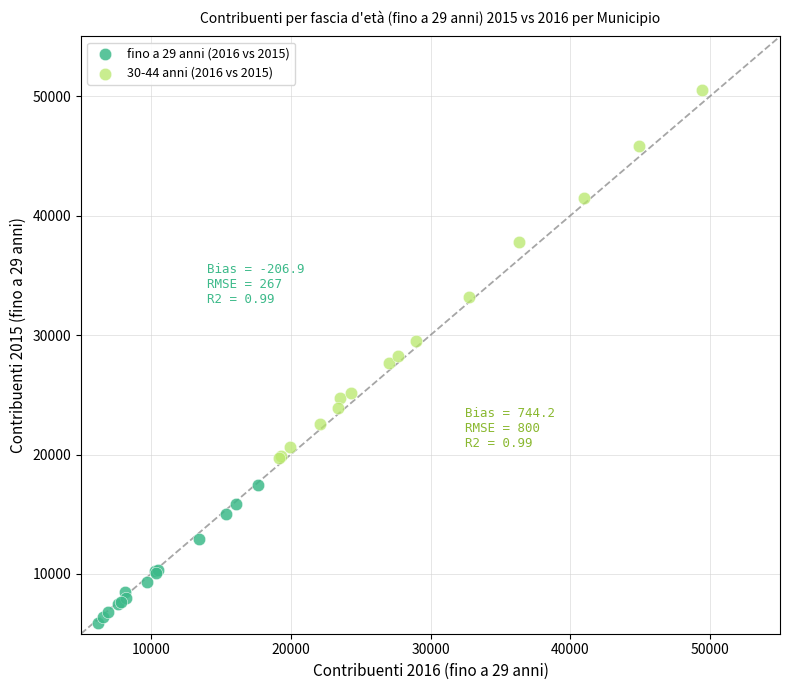

Which series has the largest Y range (max minus min)?

30-44 anni (2016 vs 2015)